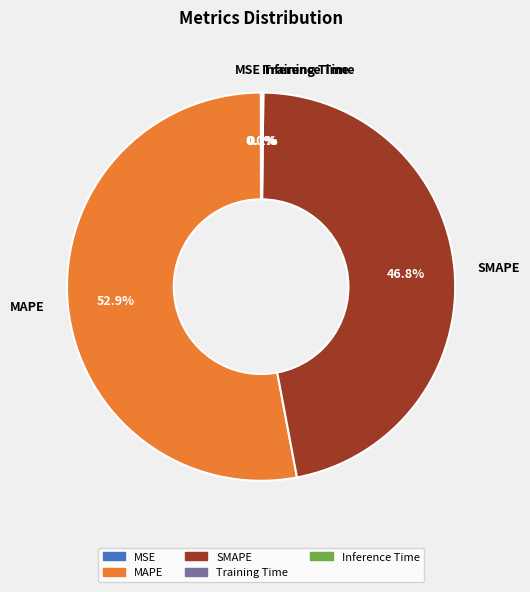

Combined, do SMAPE and MAPE account for over 50%?

Yes